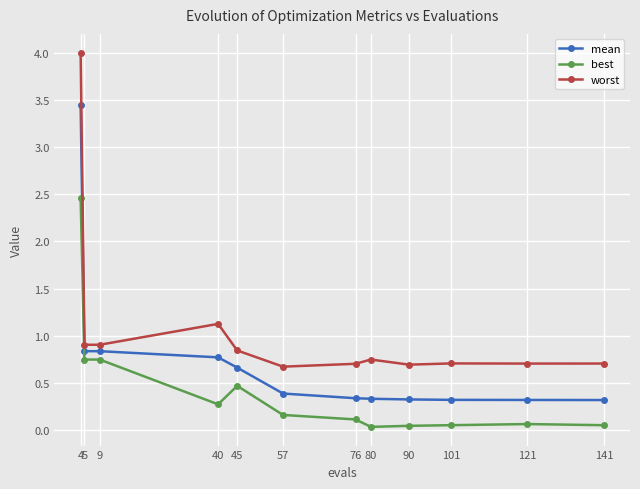

At which label does best reach its peak?

4